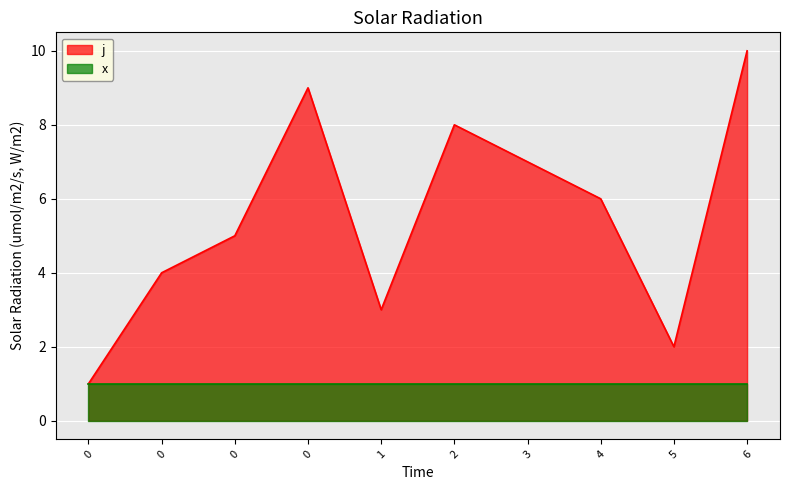

The chart shows a value of 8 at 2. True or false?

True